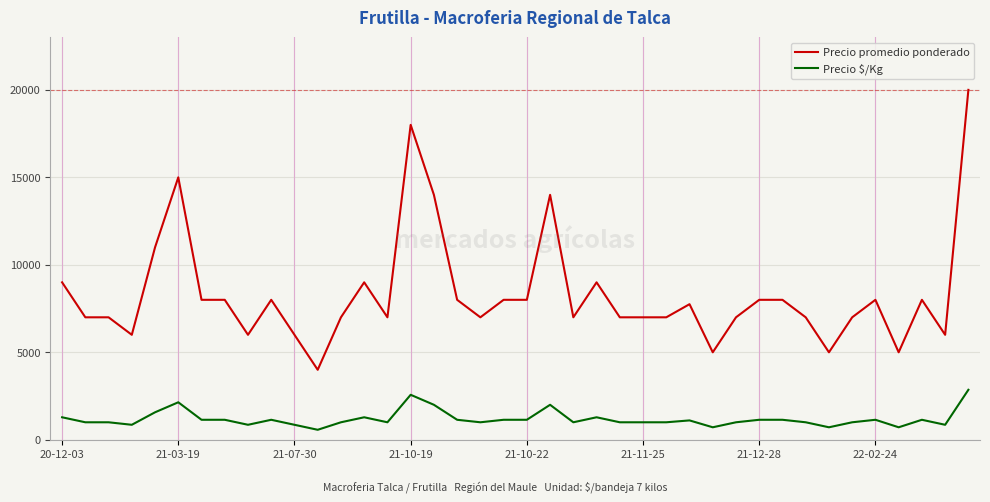

Which series has the largest total across all categories?

Precio promedio ponderado